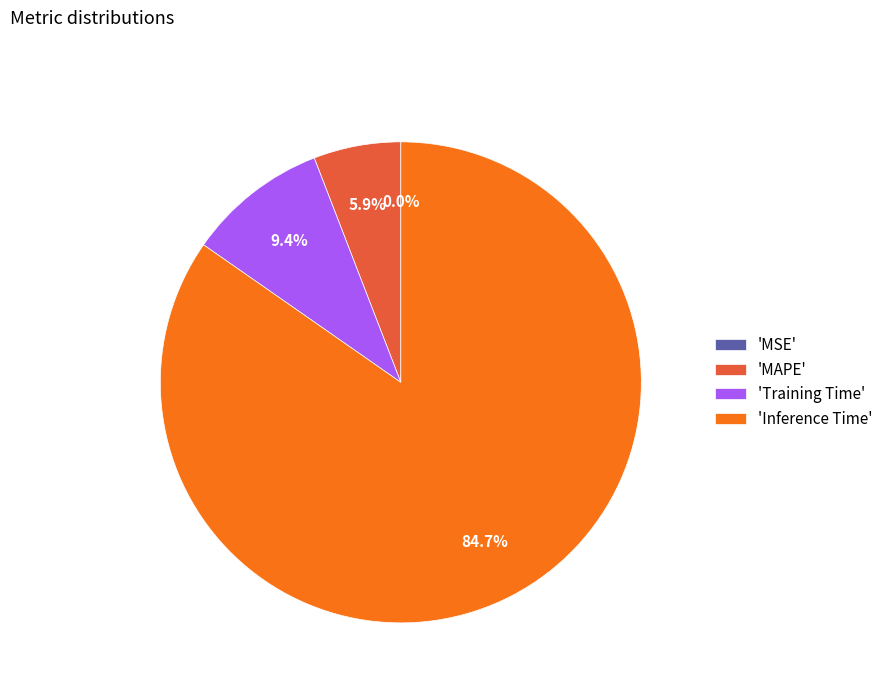

Does any single category account for the majority?

Yes